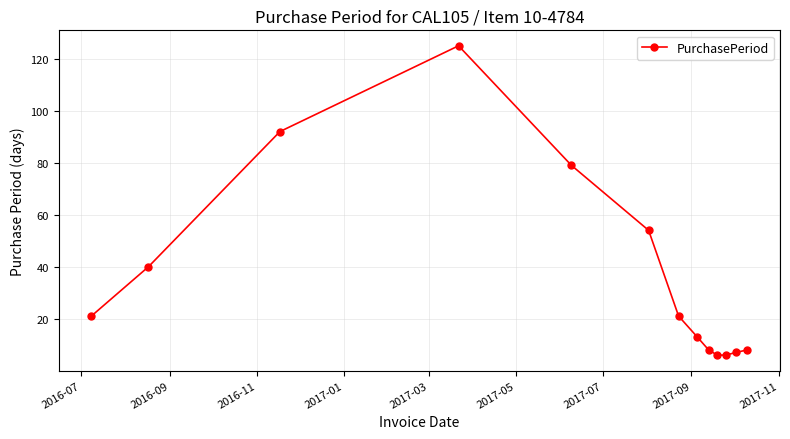

What is the sum of all values?

480